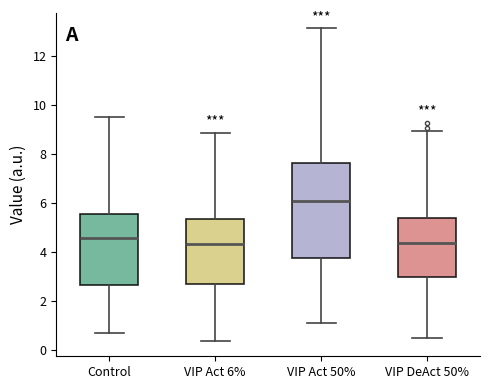

Which box is the tallest, from its lower edge to its upper edge?

VIP Act 50%